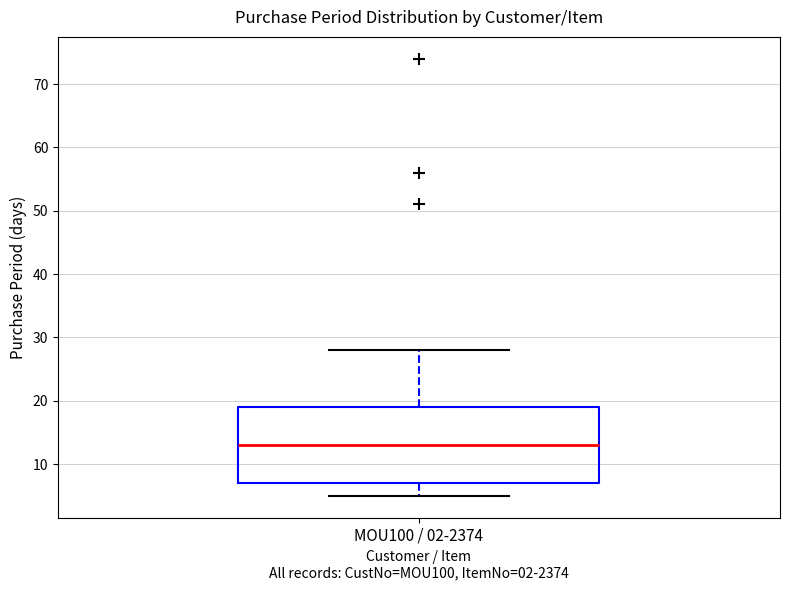

Transcribe this box plot: give where the median line is, the range the box spans, and where the two whiskers end, as read against the y-axis. The values are not printed on the chart, so give them approximately, as read against the axis.

median 13, box 7 to 19, whiskers 5 to 28